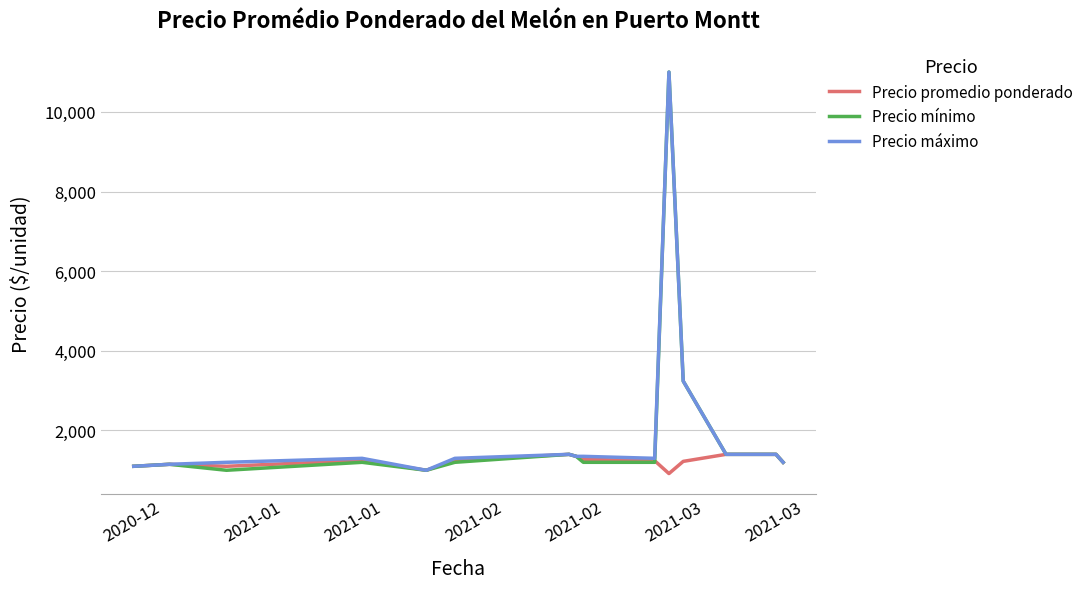

Is this an area chart (filled region under the line)?

No